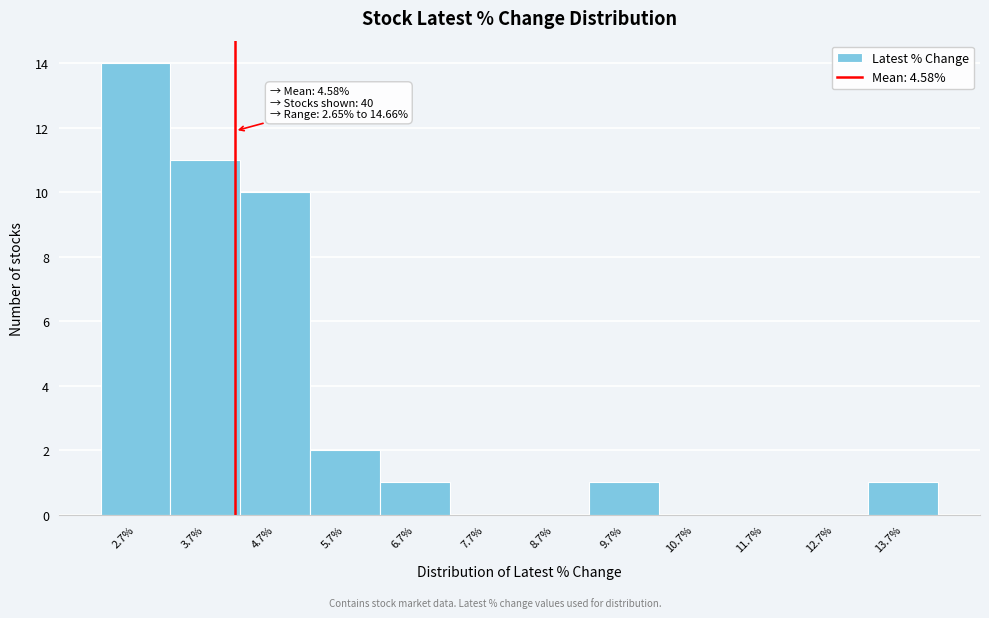

Reading left to right, extract all data points from this chart.

2.7%=14	3.7%=11	4.7%=10	5.7%=2	6.7%=1	7.7%=0	8.7%=0	9.7%=1	10.7%=0	11.7%=0	12.7%=0	13.7%=1